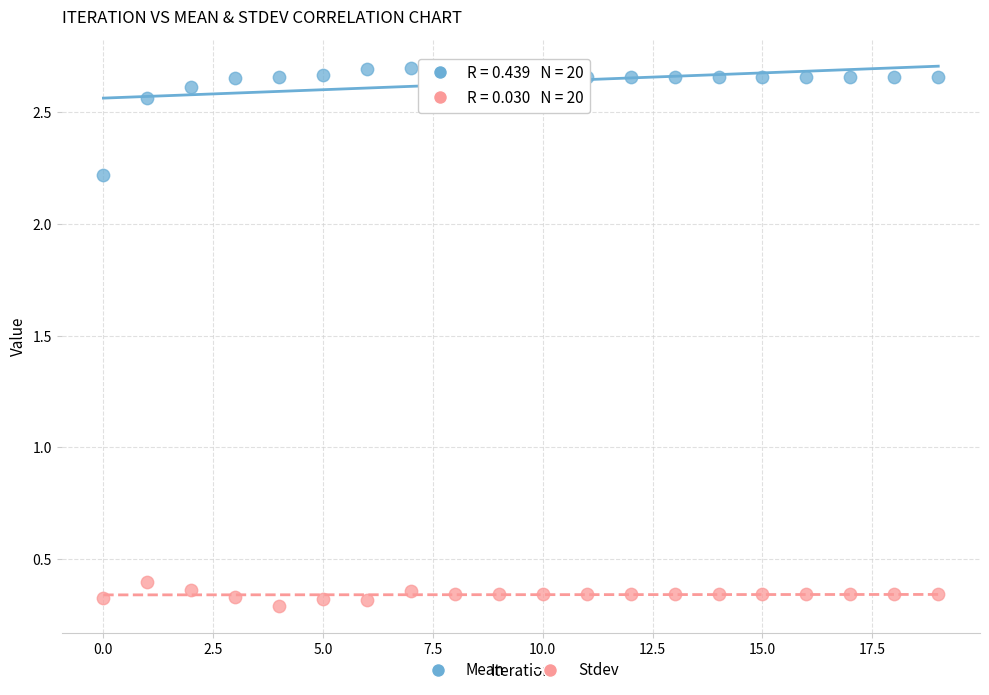

Which series reaches the maximum Y coordinate?

Mean